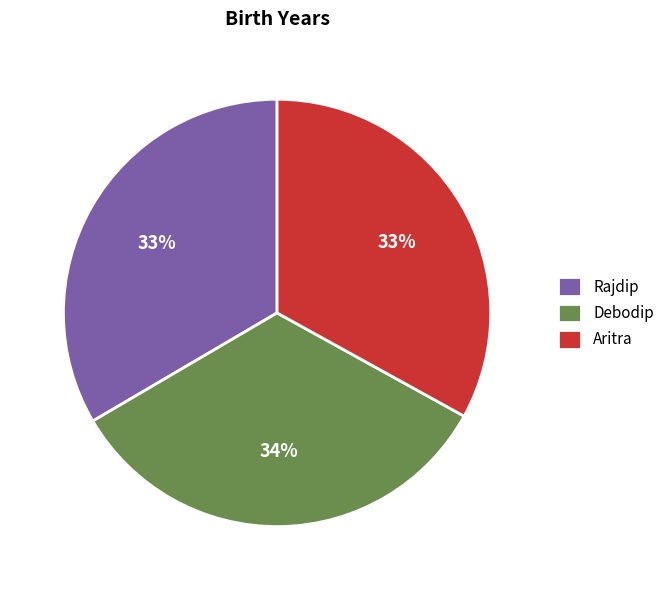

True or false: Rajdip accounts for 22% of the total.

False